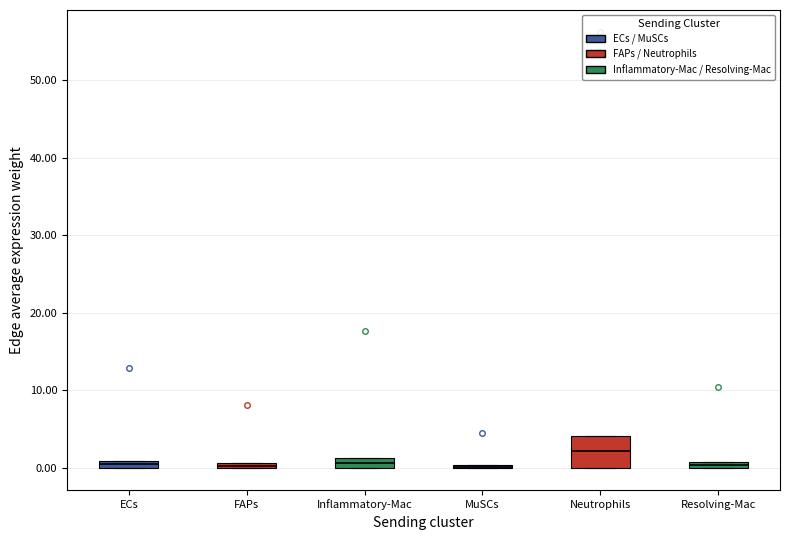

Where is the lower edge of the box for FAPs on the y-axis? The values are not printed on the chart, so give them approximately, as read against the axis.

0